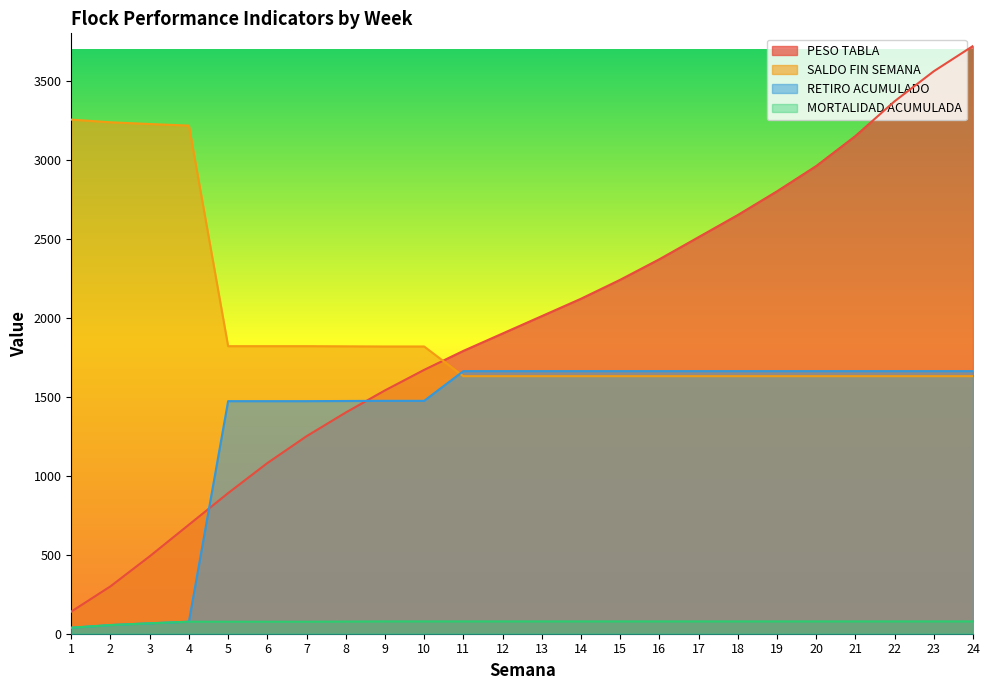

True or false: MORTALIDAD ACUMULADA and SALDO FIN SEMANA cross at least once.

False